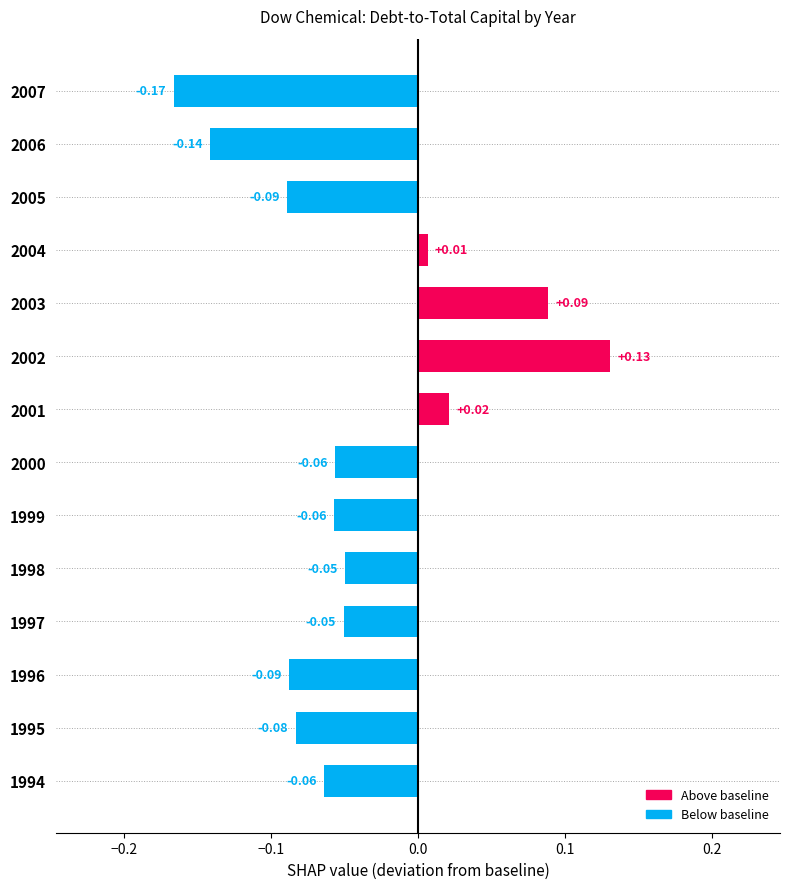

What is the difference between the maximum and minimum values?

0.3